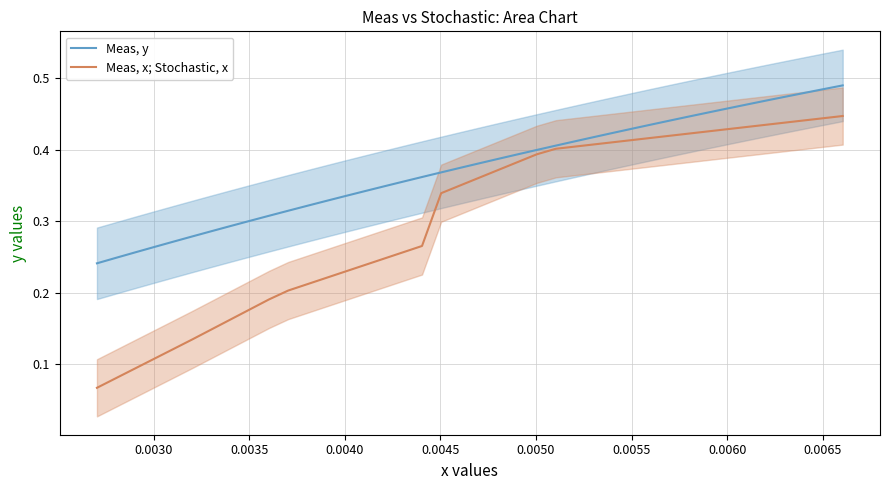

What is the greatest value displayed?

0.5